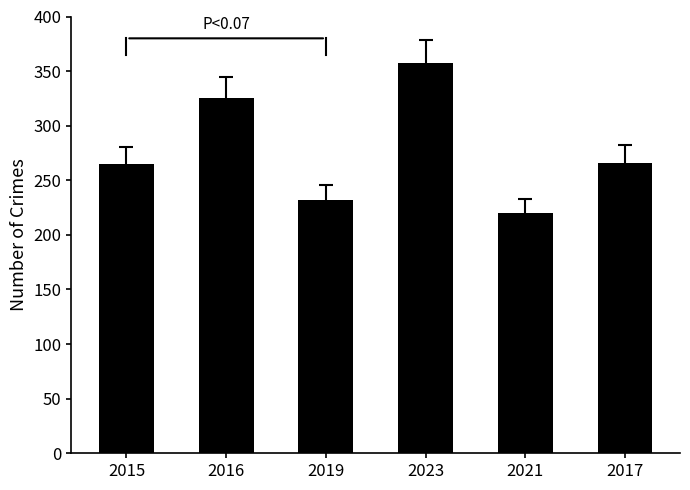

What is the greatest value displayed?

357